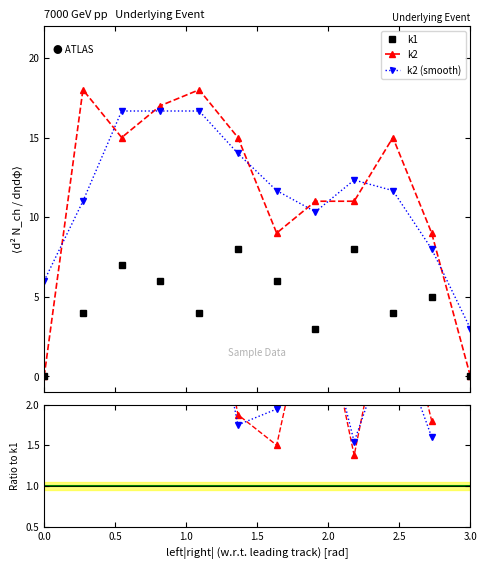

What is the maximum value for k2 (smooth)?

16.7